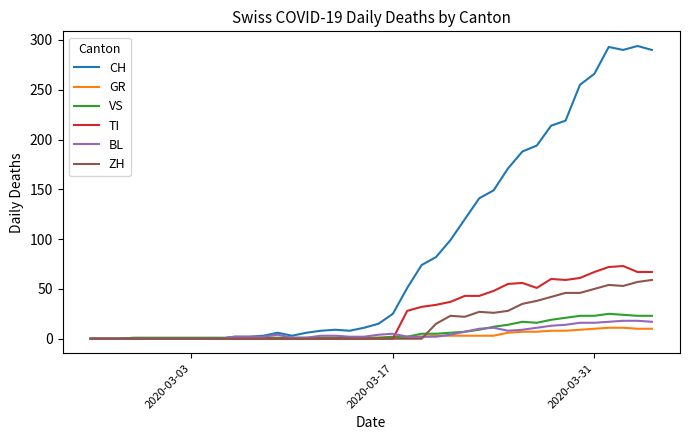

Which series has the largest total across all categories?

CH